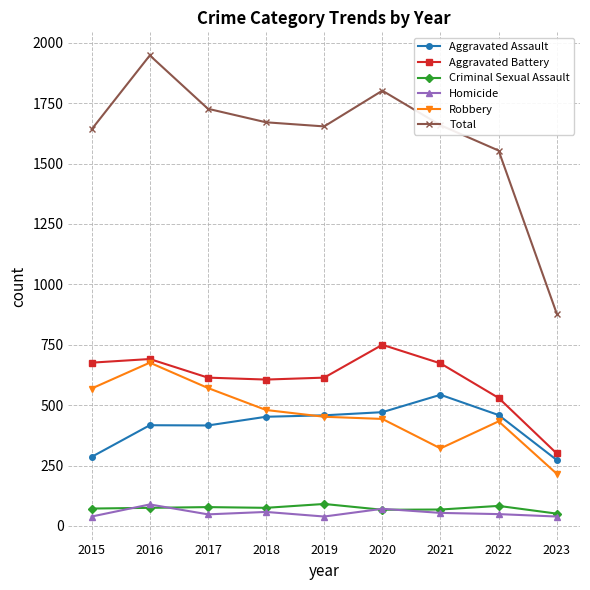

What is the greatest value displayed?

1948